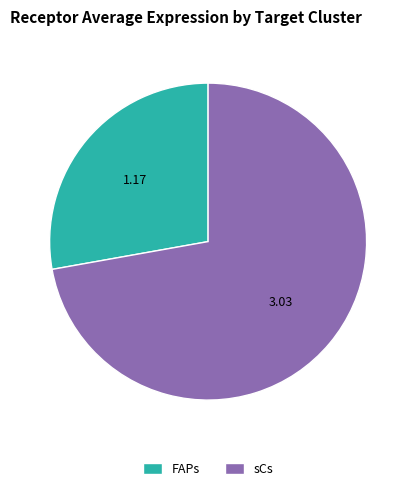

Rank the categories by value from lowest to highest.

FAPs, sCs